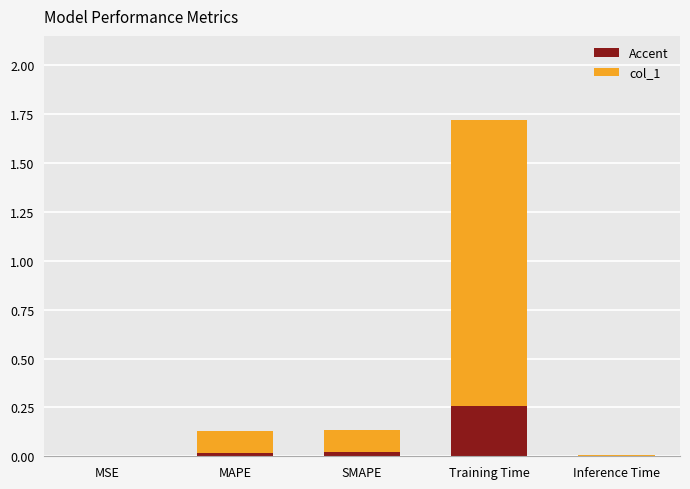

Is it true that Accent equals 0.0 at MAPE?

True